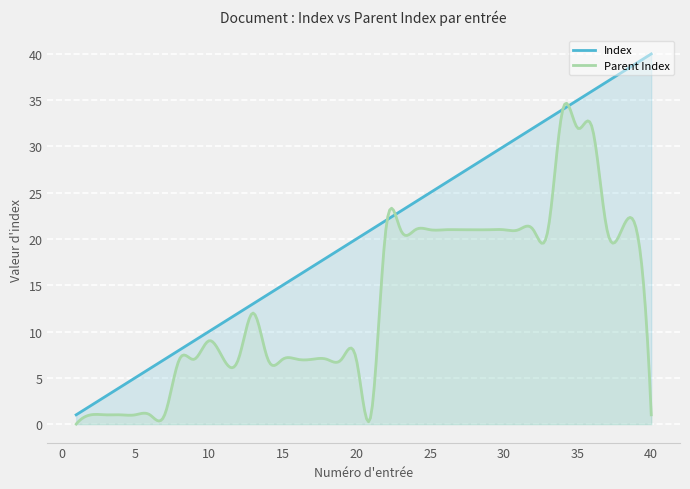

True or false: Index and Parent Index cross at least once.

True